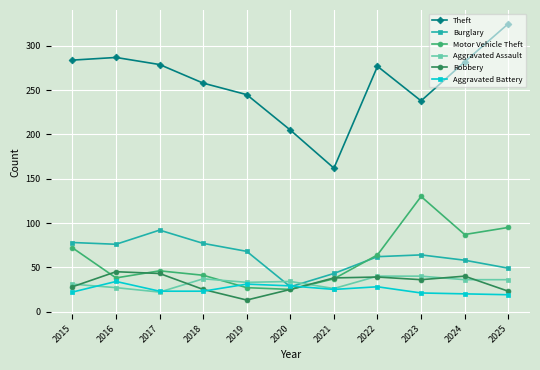

What is the highest value of the Burglary series?

92